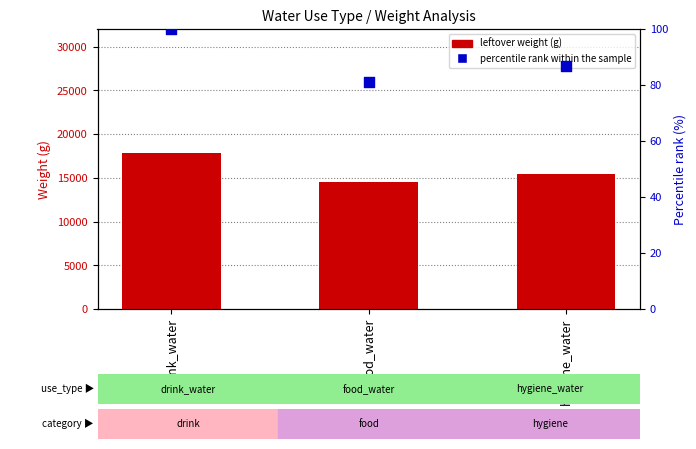

At which category is the sum across all series the highest?

drink_water